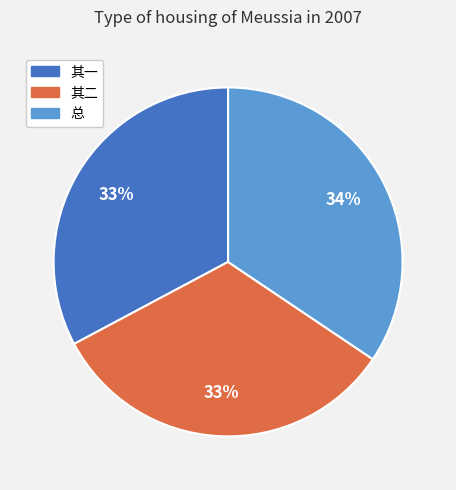

Does any single category account for the majority?

No